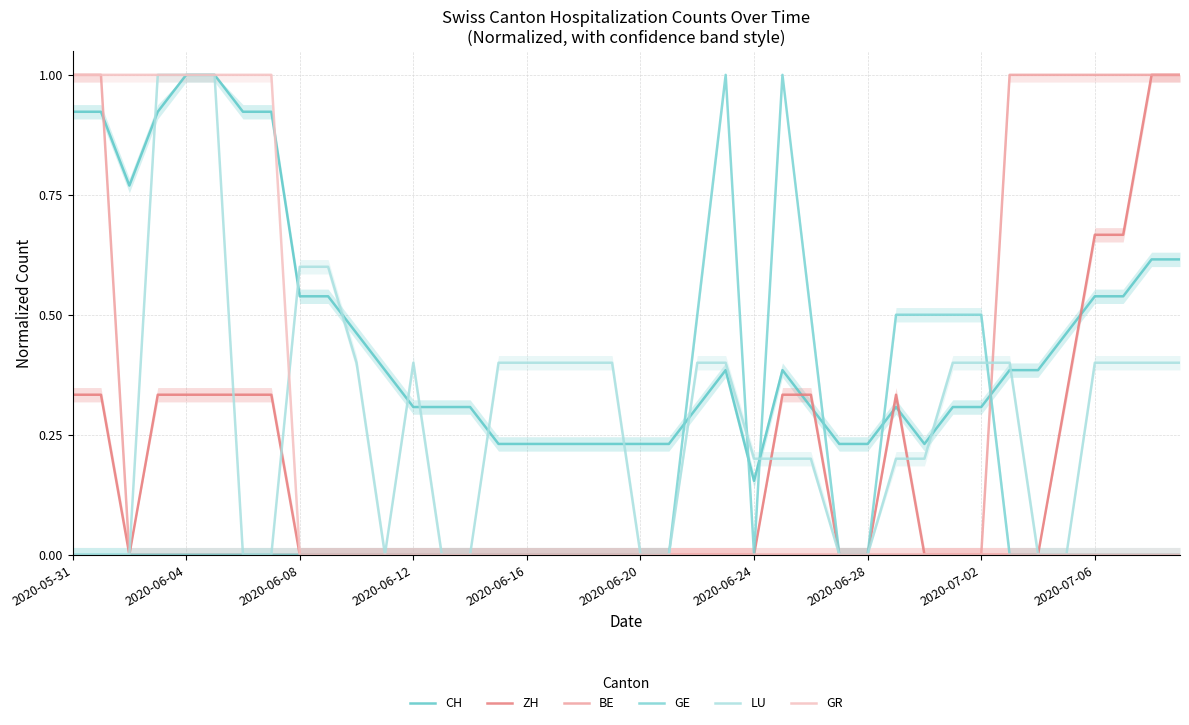

True or false: ZH has a value of 0.5 at 2020-06-28.

False